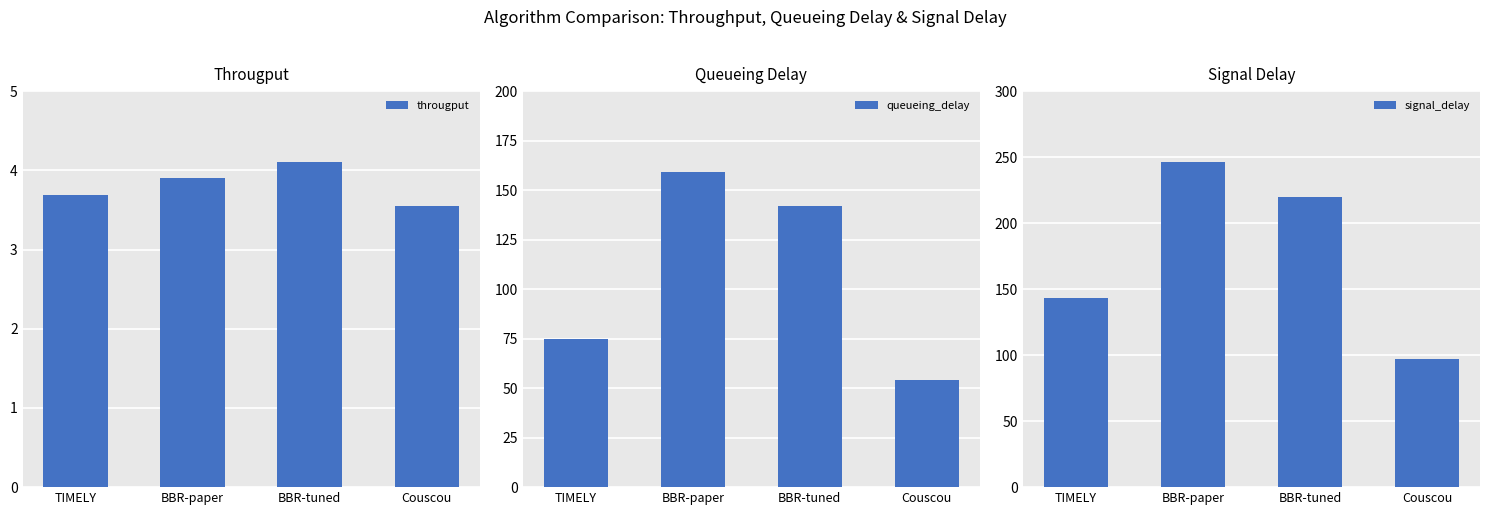

What is the sum of all signal_delay values?

706